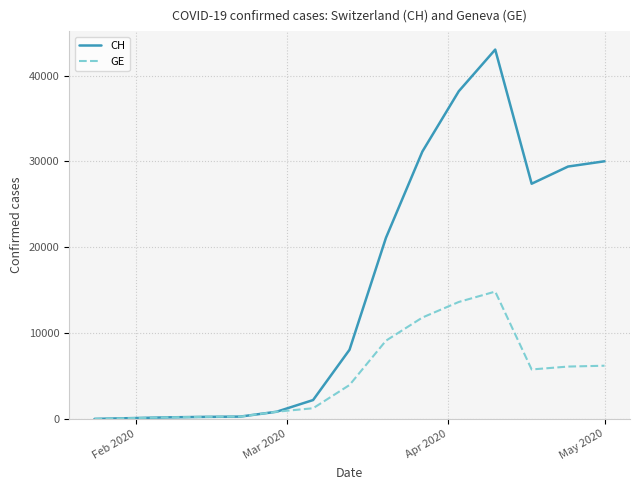

What is the greatest value displayed?

43034